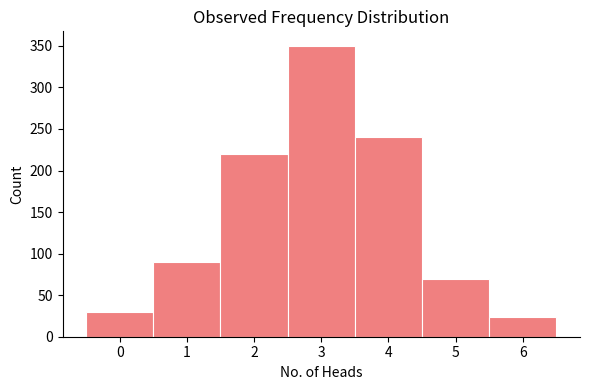

Reading left to right, list every bar in this chart as the range it spans on the x-axis followed by its height. The values are not printed on the chart, so give them approximately, as read against the axis.

-0.5 to 0.5: 30
0.5 to 1.5: 90
1.5 to 2.5: 220
2.5 to 3.5: 350
3.5 to 4.5: 240
4.5 to 5.5: 70
5.5 to 6.5: 25